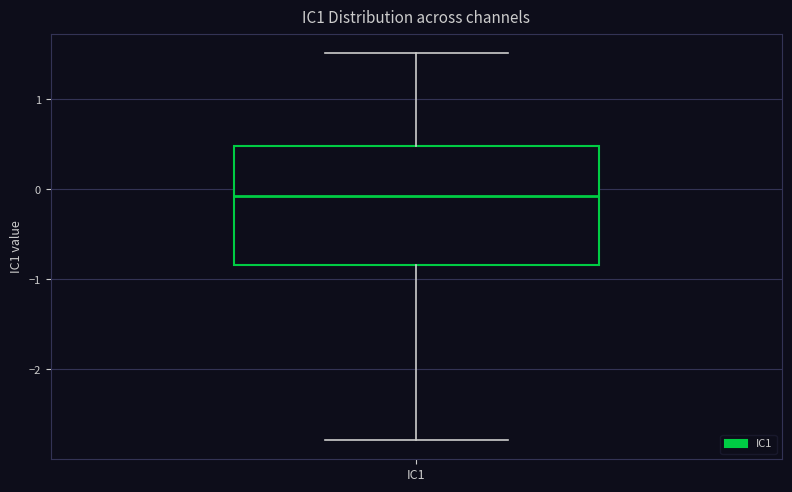

Transcribe this box plot: give where the median line is, the range the box spans, and where the two whiskers end, as read against the y-axis. The values are not printed on the chart, so give them approximately, as read against the axis.

median -0.1, box -0.8 to 0.5, whiskers -2.8 to 1.5